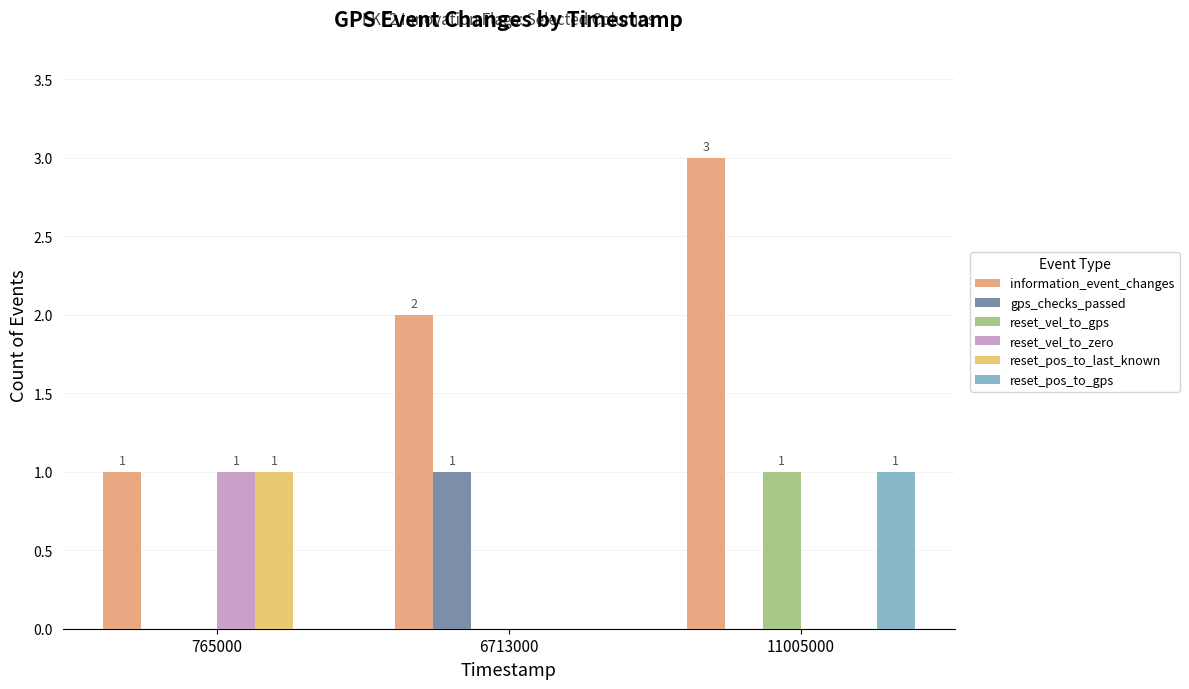

Is it true that gps_checks_passed equals 0 at 765000?

True